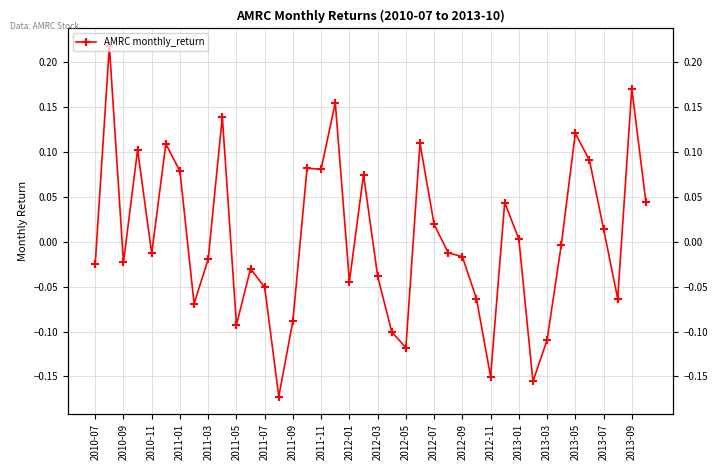

How many lines are shown in the chart?

1